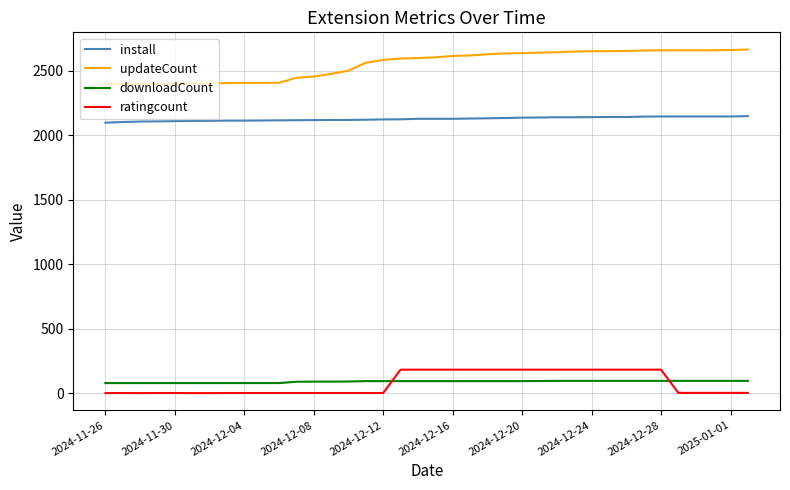

What are all the series names shown in the legend?

install, updateCount, downloadCount, ratingcount